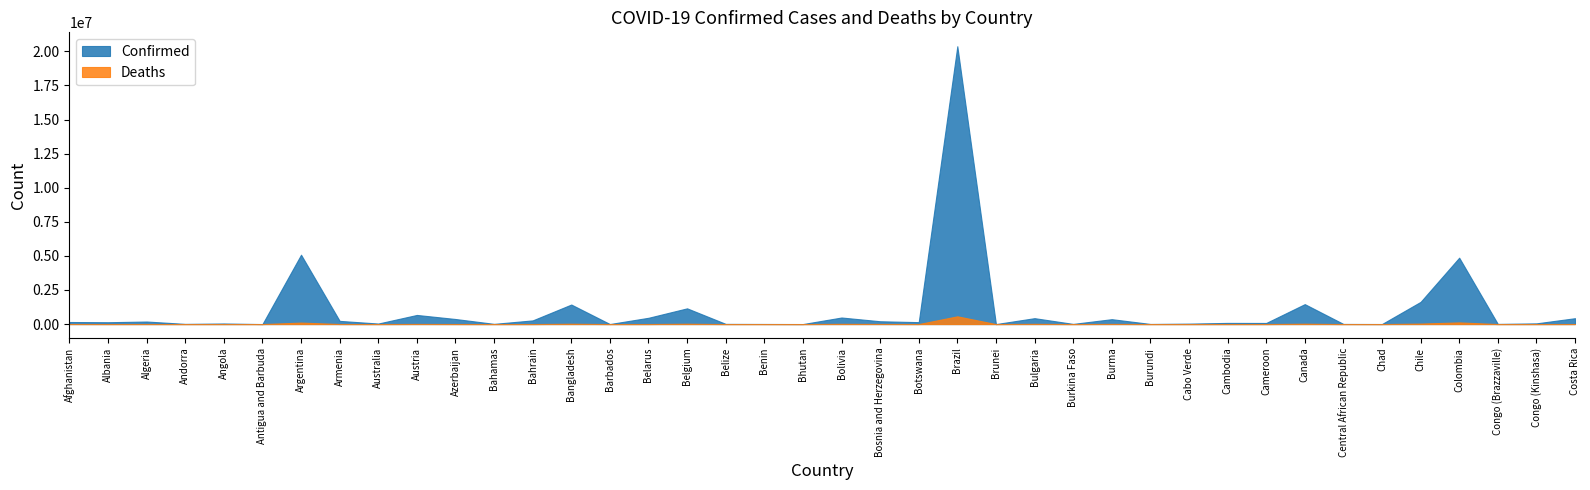

What position from the right is Cameroon?

9